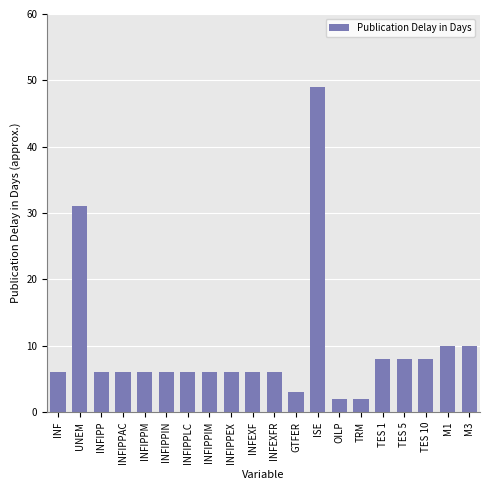

What is the difference between the maximum and minimum values?

47